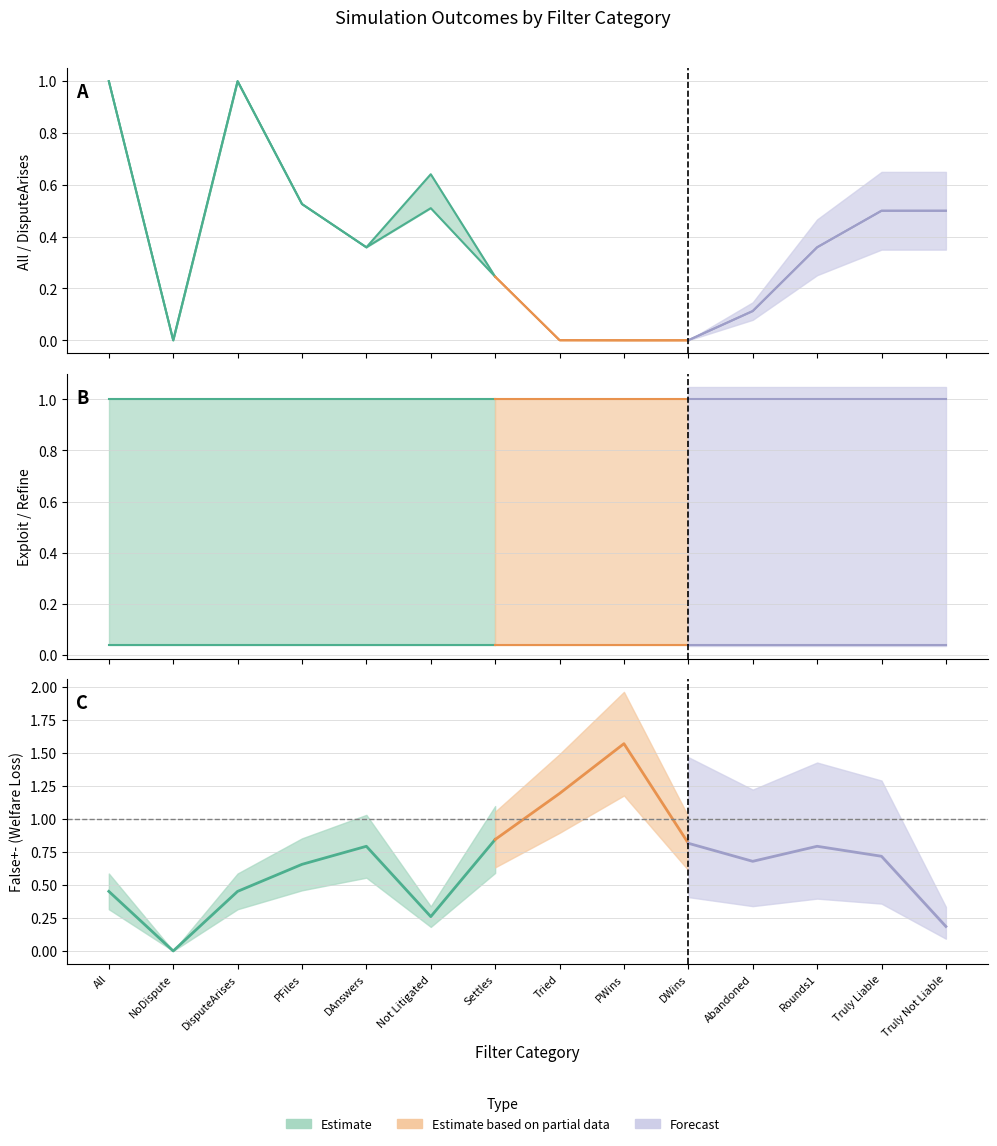

After their last crossing, which series has the higher values: Refine or All?

Refine